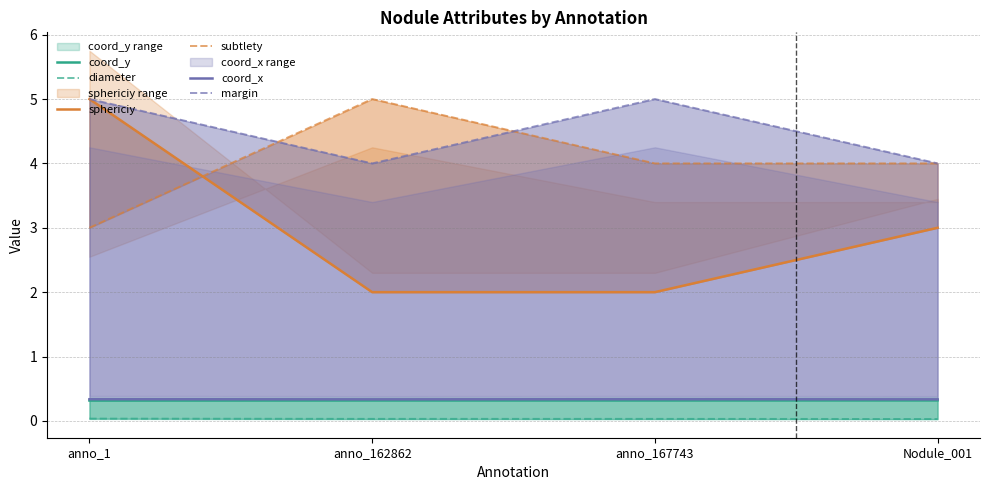

Where is diameter nearest to the value 0?

Nodule_001